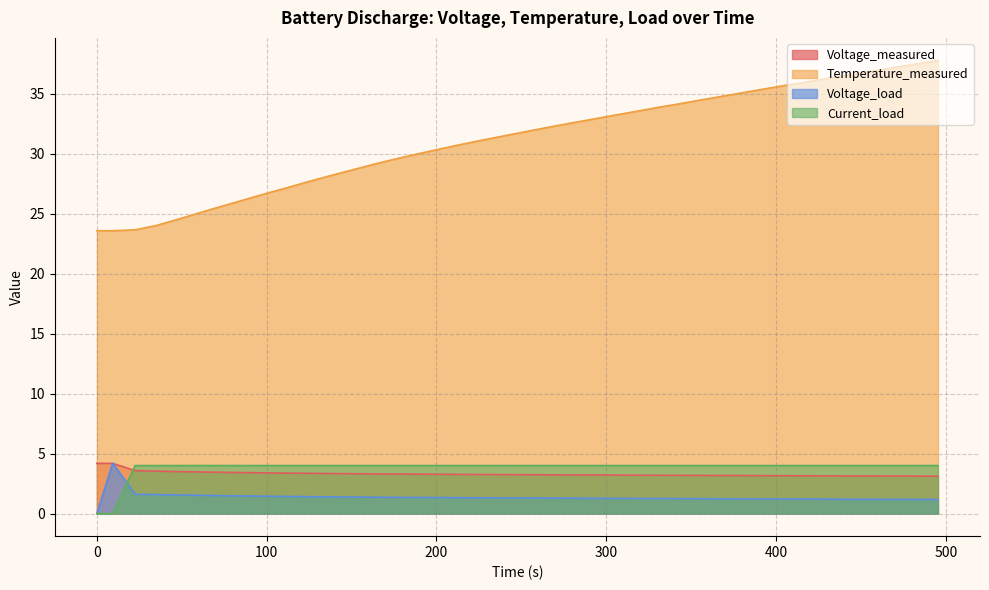

Which series has the largest total across all categories?

Temperature_measured